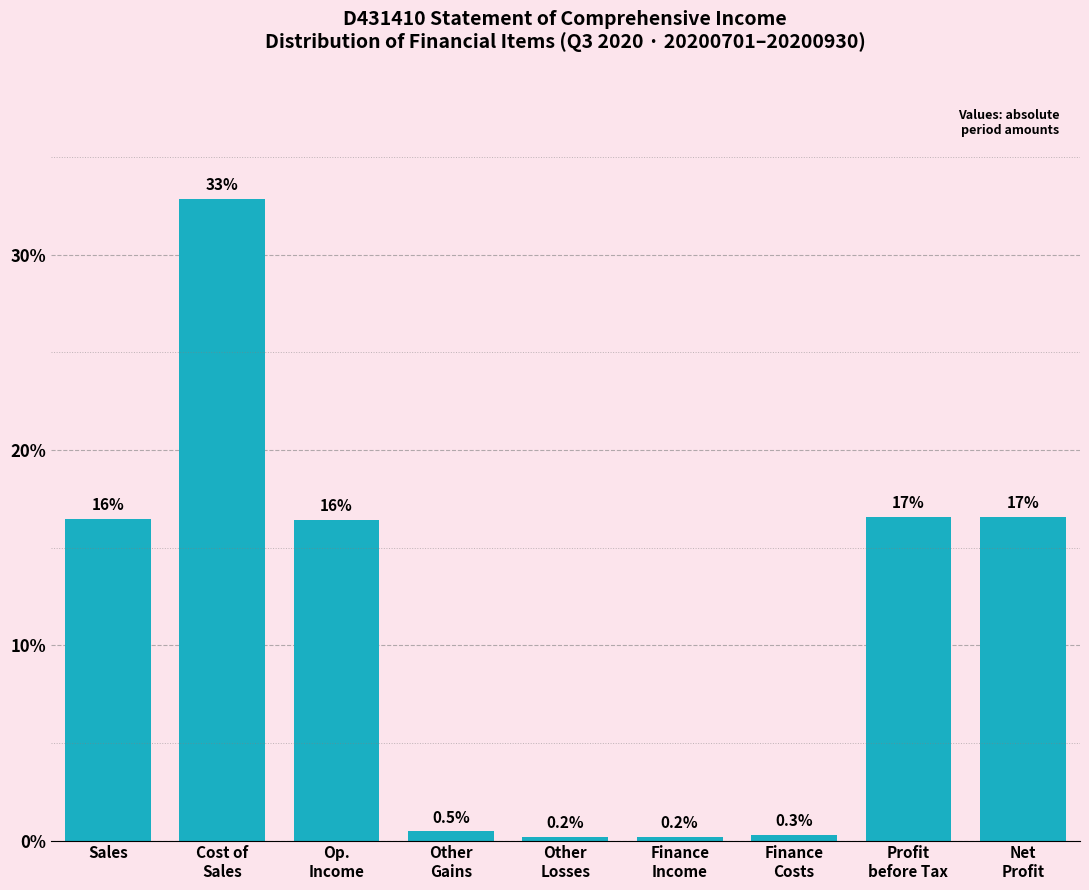

Reading left to right, list all the values displayed in this chart.

16.5	32.9	16.4	0.5	0.2	0.2	0.3	16.6	16.6